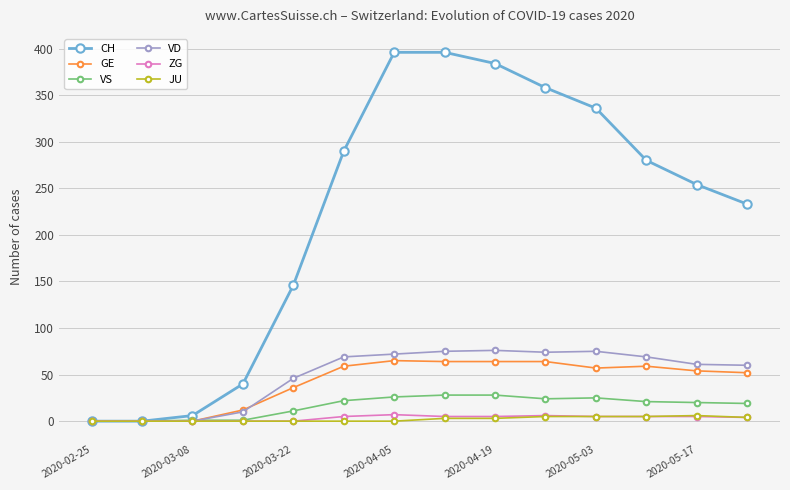

Count the number of categories in the chart.

14